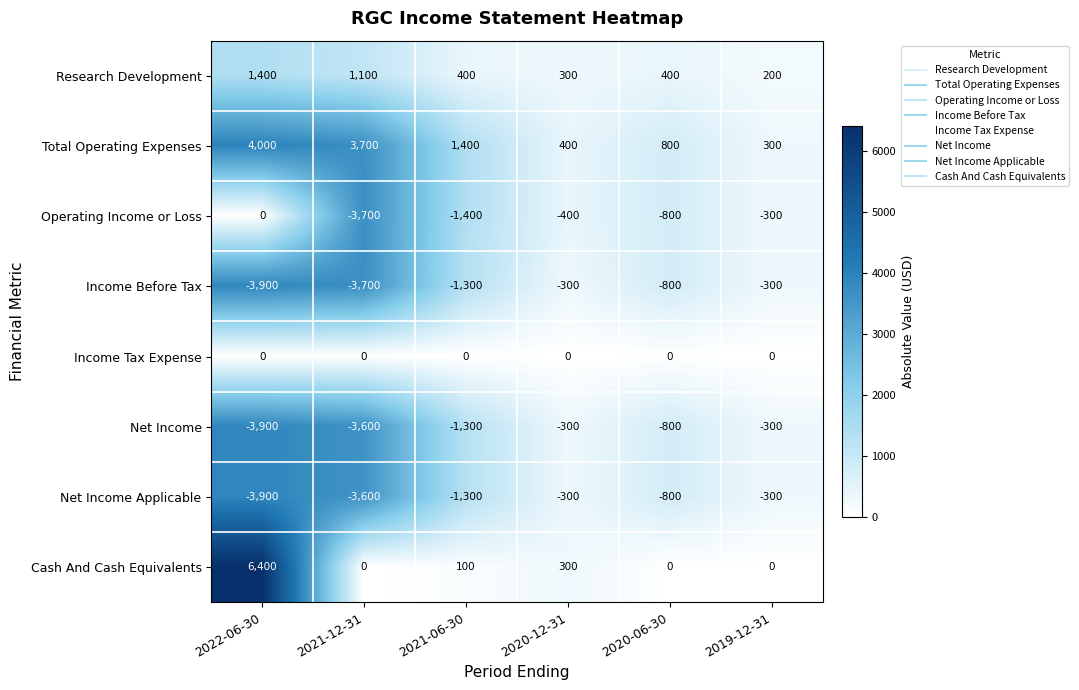

At how many categories does at least one series exceed 4326?

1